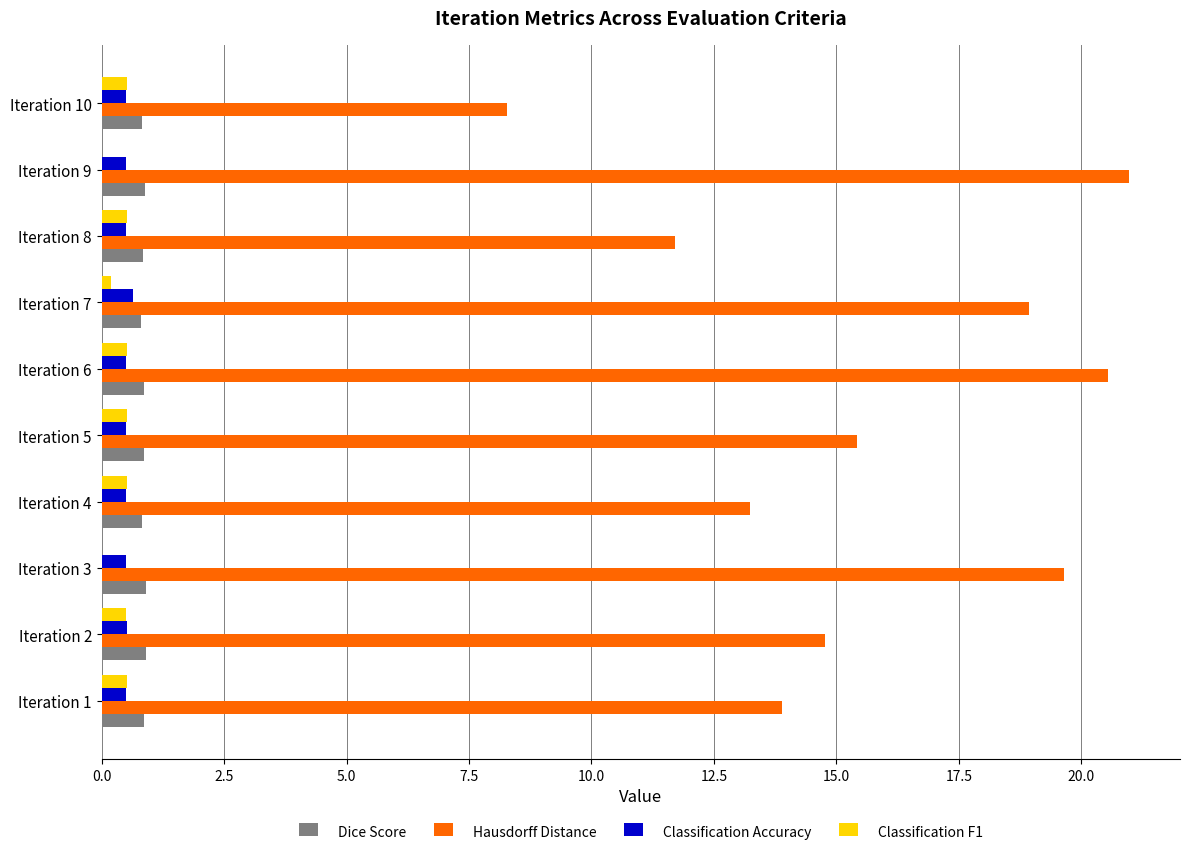

Is it true that Hausdorff Distance equals 11.2 at Iteration 6?

False